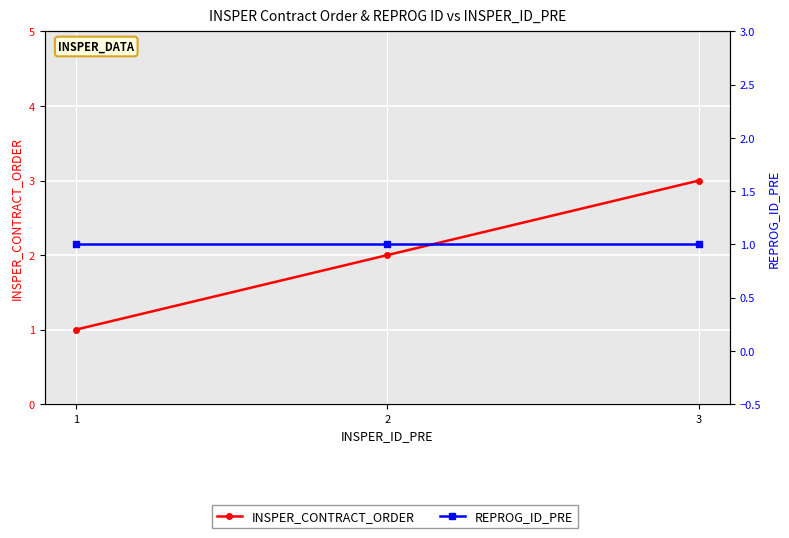

Rank the series by their average value, from lowest to highest.

REPROG_ID_PRE, INSPER_CONTRACT_ORDER